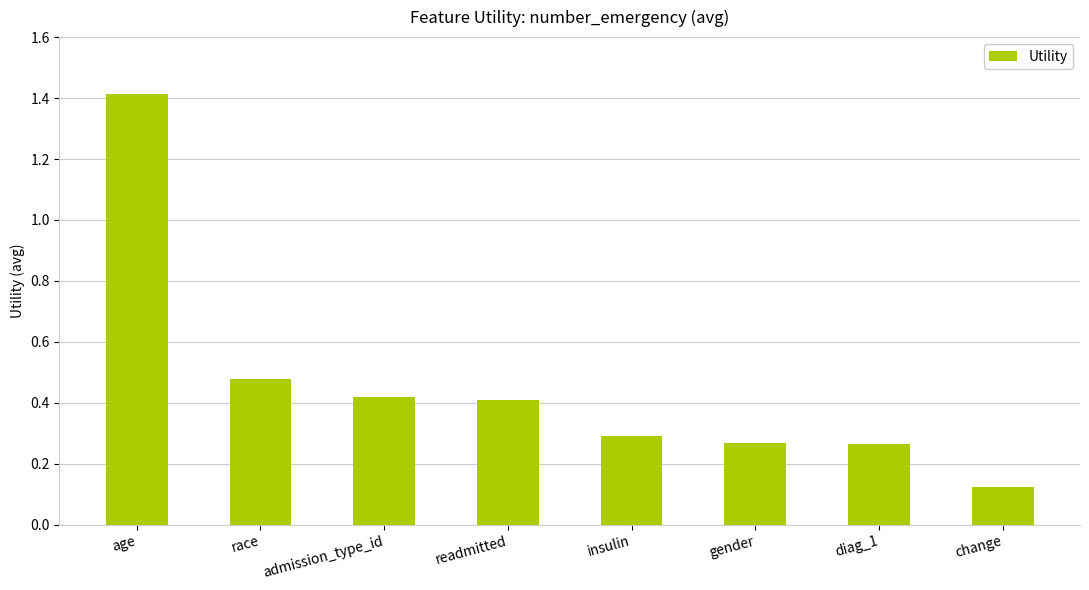

Is it true that the value at admission_type_id is 0.6?

False